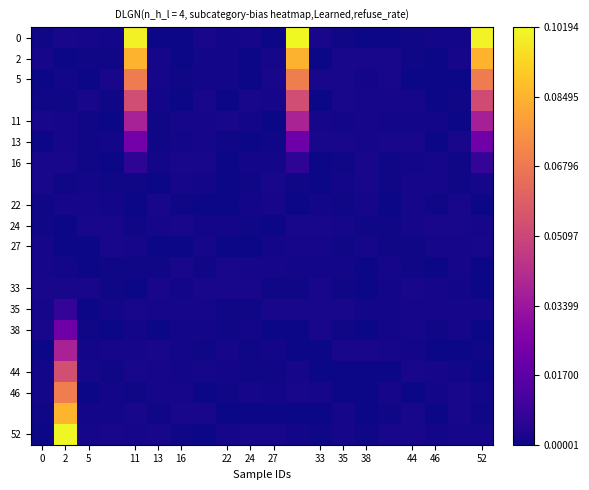

What is the maximum value shown in the chart?

0.1